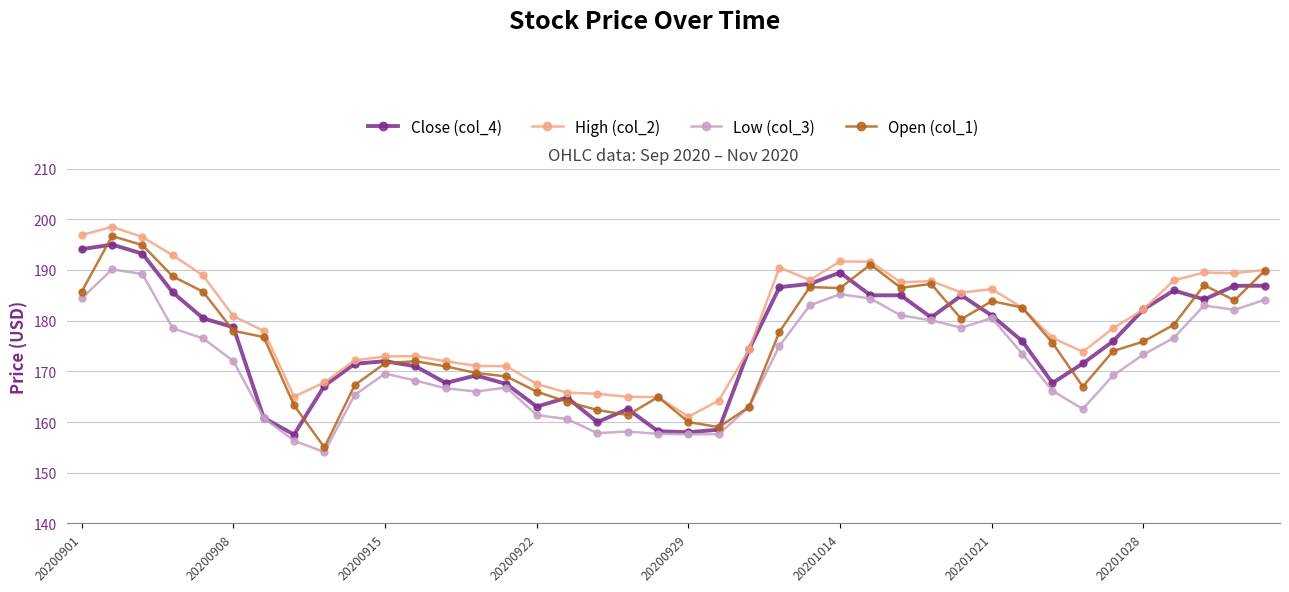

Which series has the largest range (max minus min)?

Open (col_1)